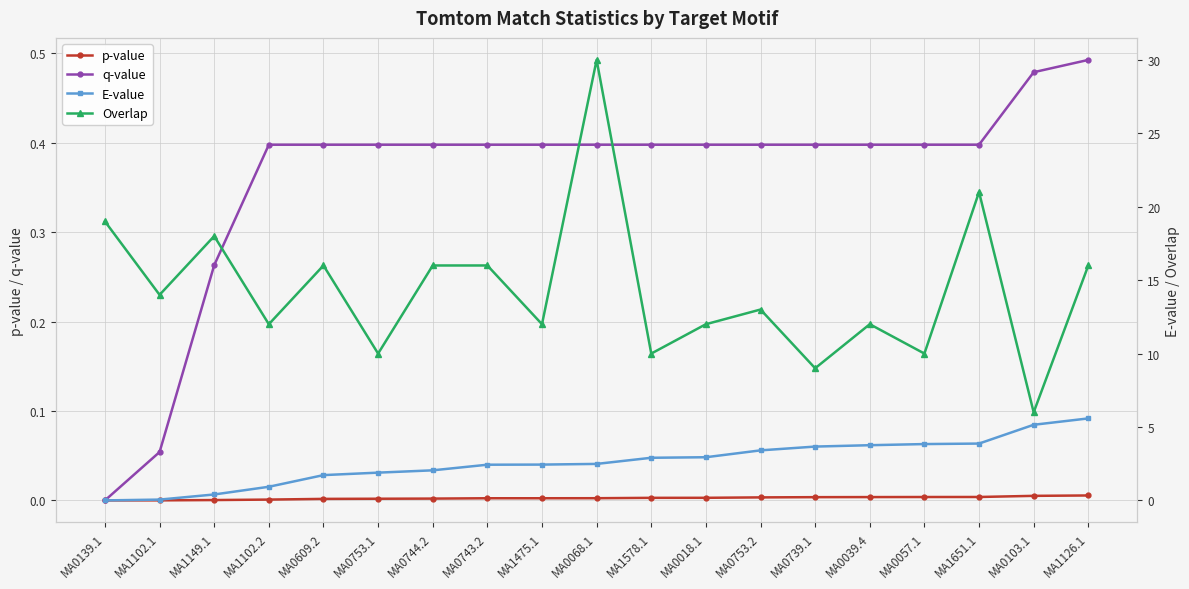

At which label is p-value closest to 0?

MA0139.1